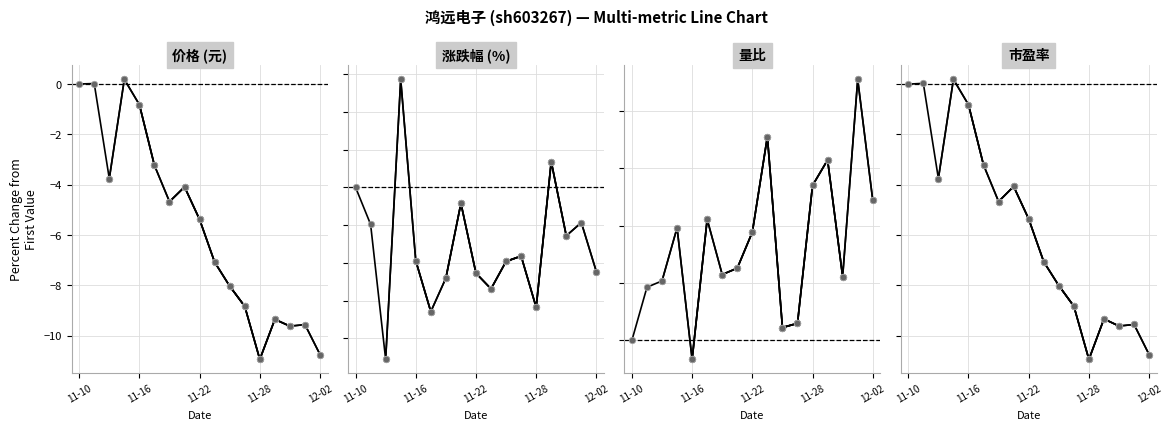

Which series has the largest Y range (max minus min)?

涨跌幅%